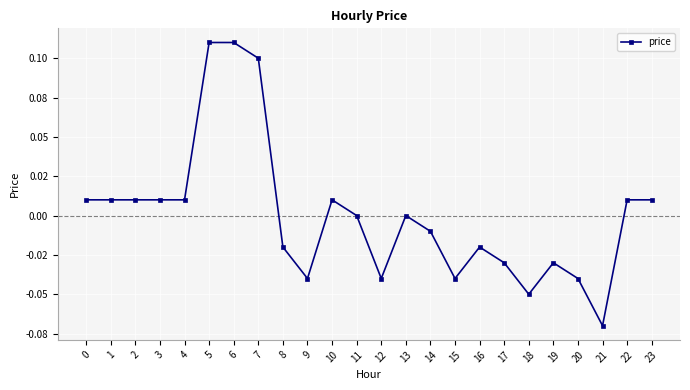

Where is the first local minimum?

9